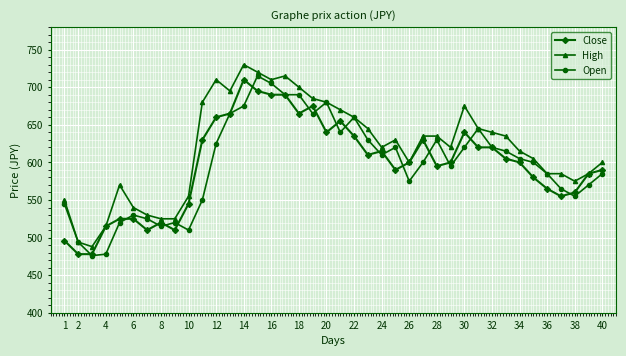

What is the minimum value shown in the chart?

476